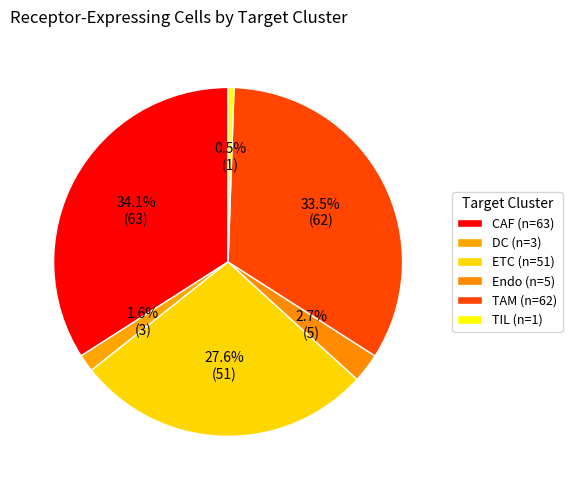

The ETC slice represents 20% of the pie. True or false?

False